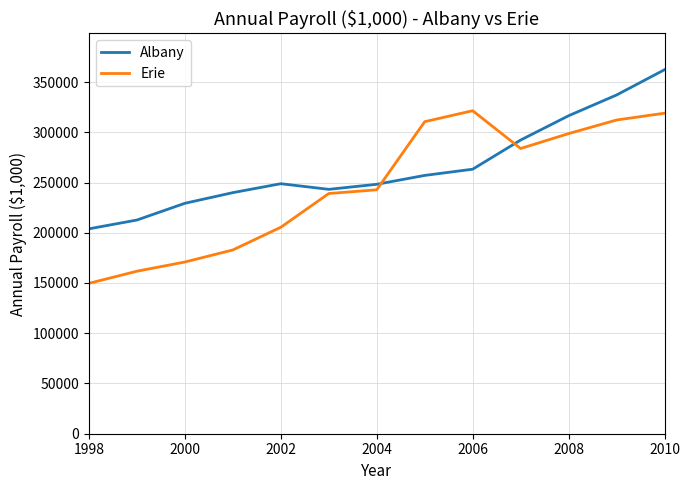

List the series in order of their overall mean, lowest first.

Erie, Albany